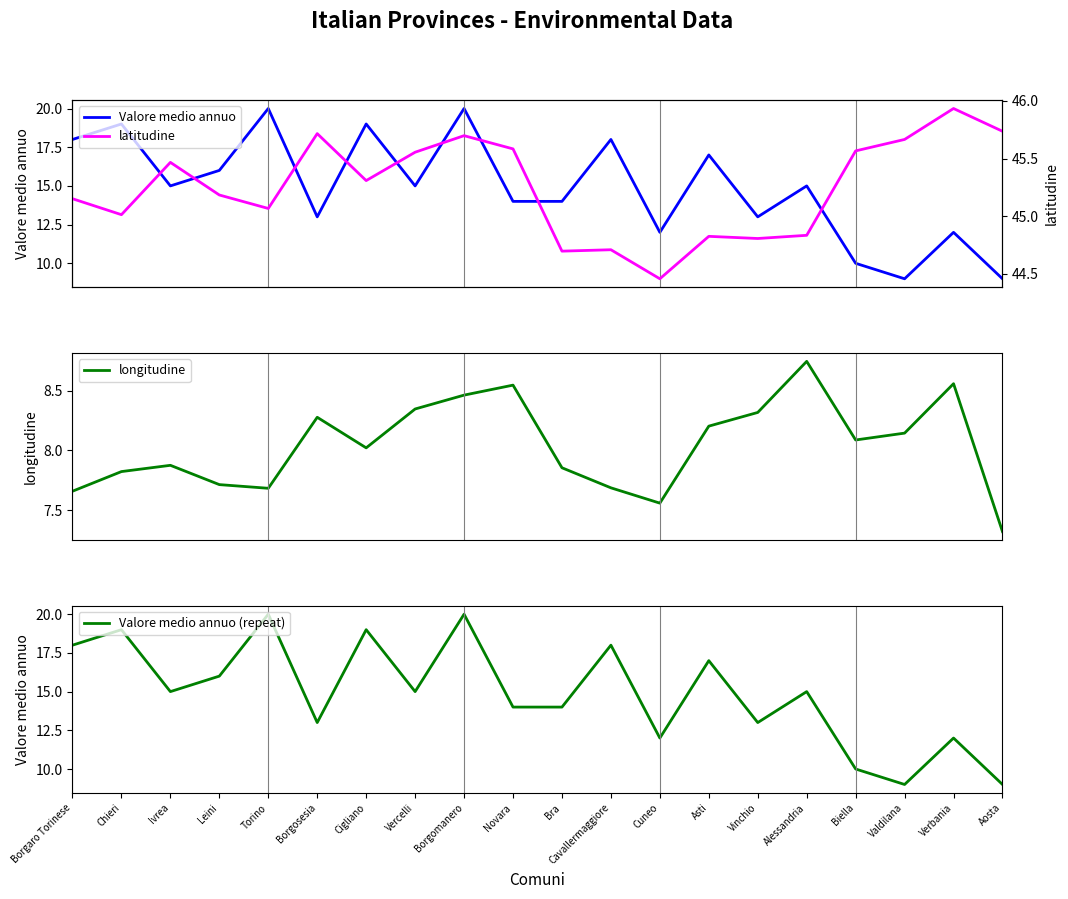

How many data points in Valore medio annuo (repeat) are less than 15?

9